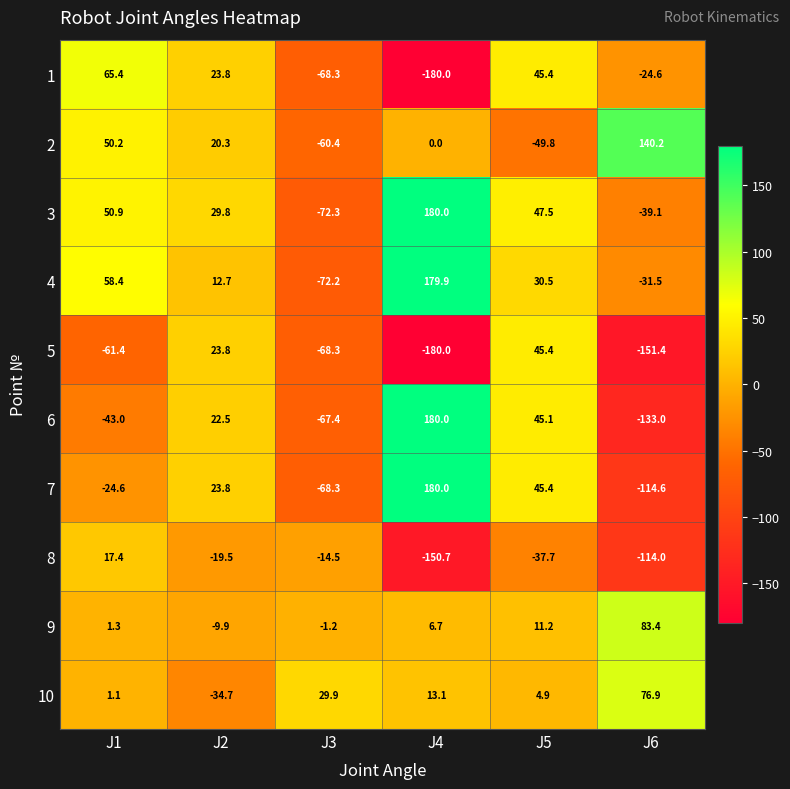

Which series has the largest range (max minus min)?

6